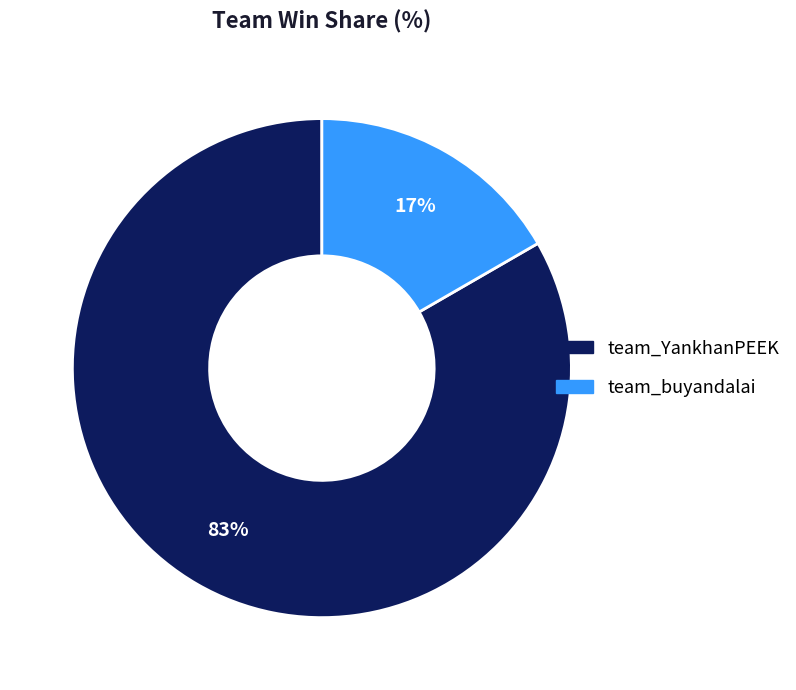

To the nearest percent, what portion does team_buyandalai represent?

17%